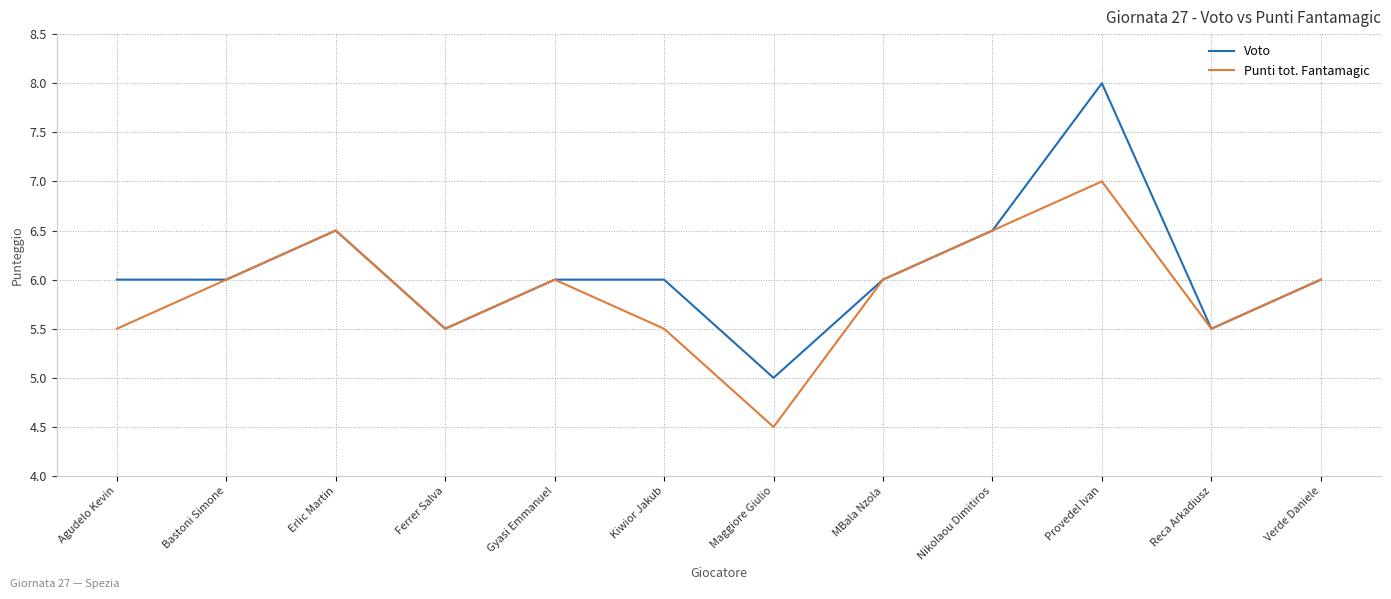

The Voto series shows 6.5 at Nikolaou Dimitiros. True or false?

True